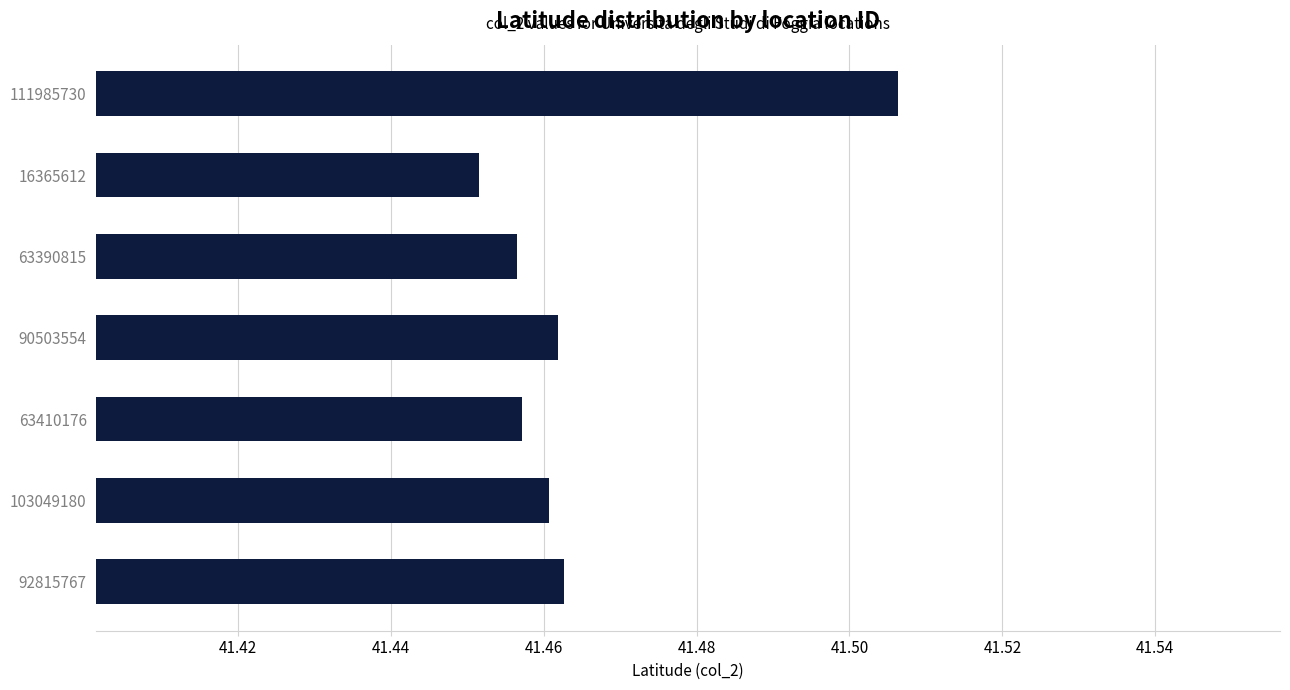

How many categories are shown in the chart?

7